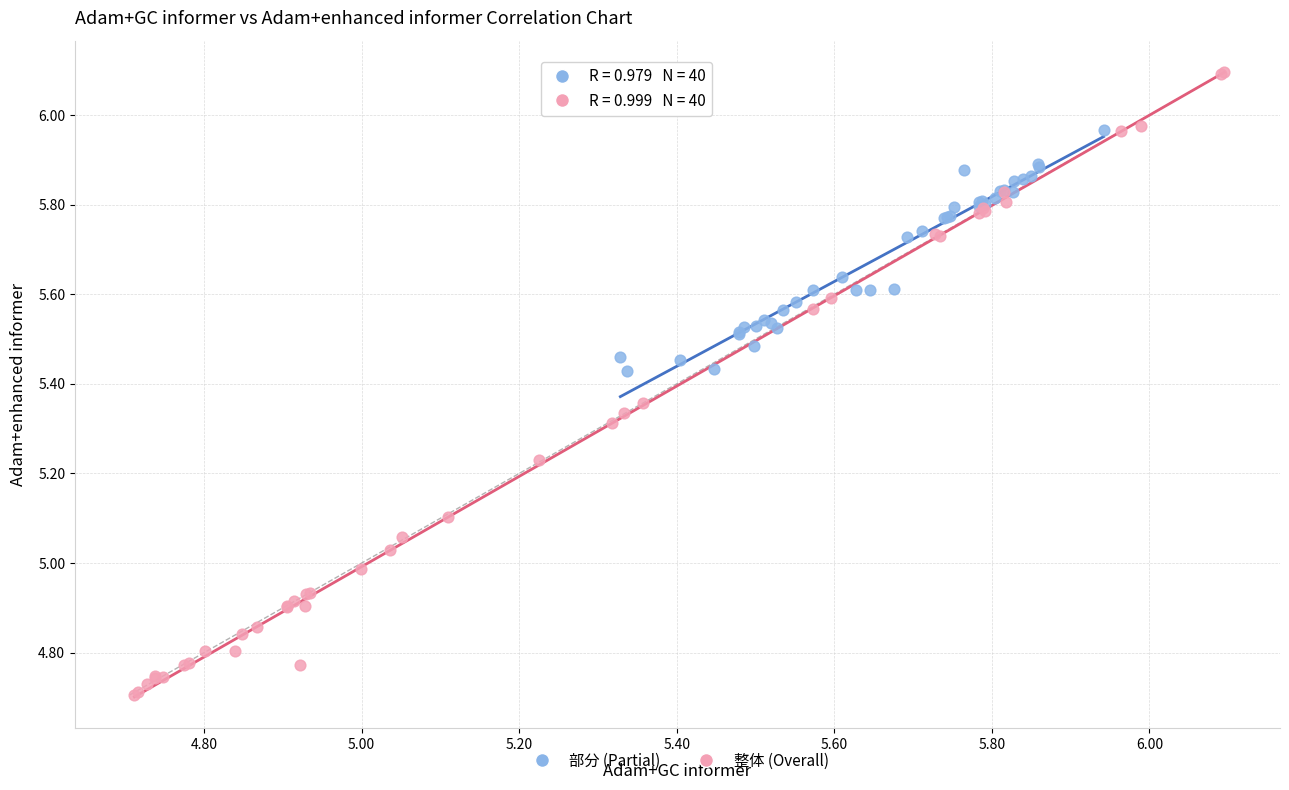

Which series reaches the maximum Y coordinate?

整体 (Overall)